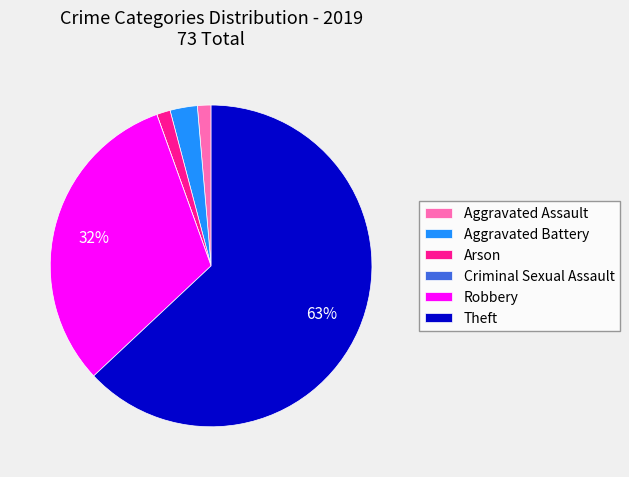

To the nearest percent, what is the average slice percentage?

17%